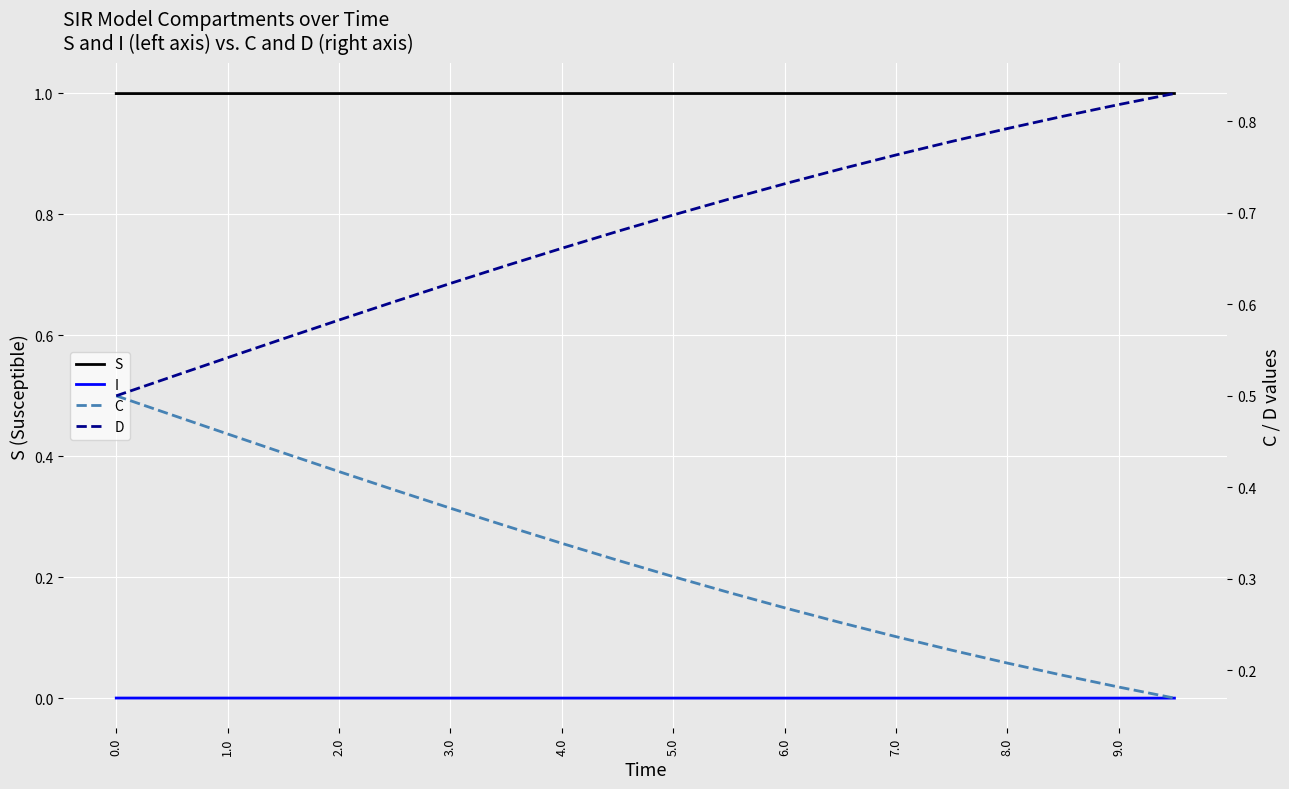

True or false: I and S intersect in this chart.

False